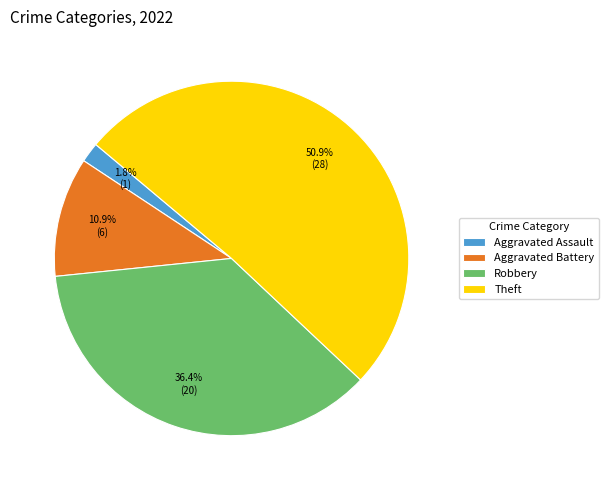

Which category accounts for the majority?

Theft